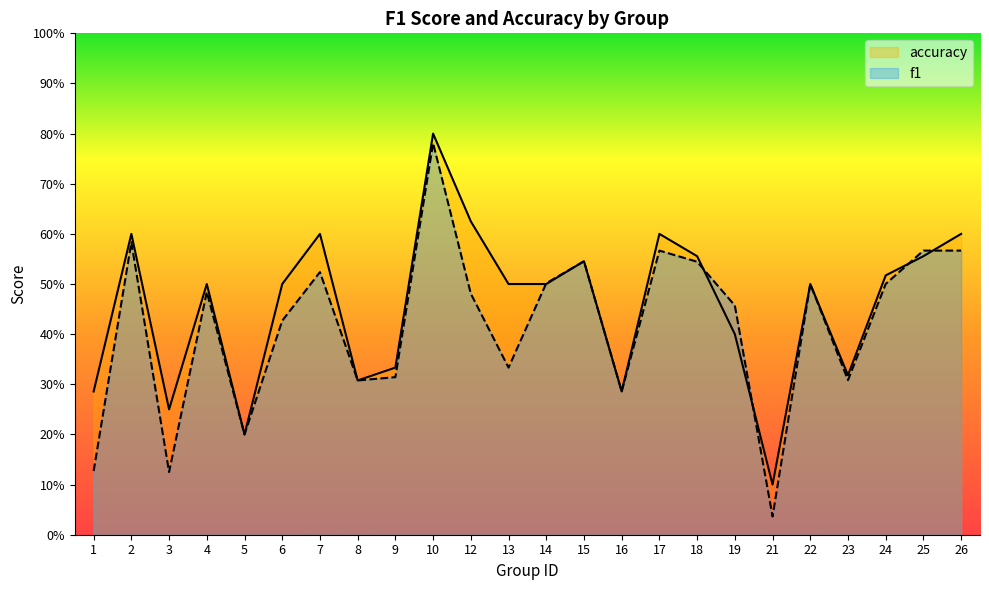

The value of f1 at 4 is 0.5. True or false?

True